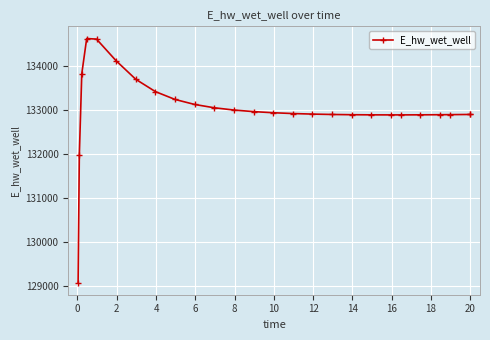

Does the chart have visible grid lines?

Yes